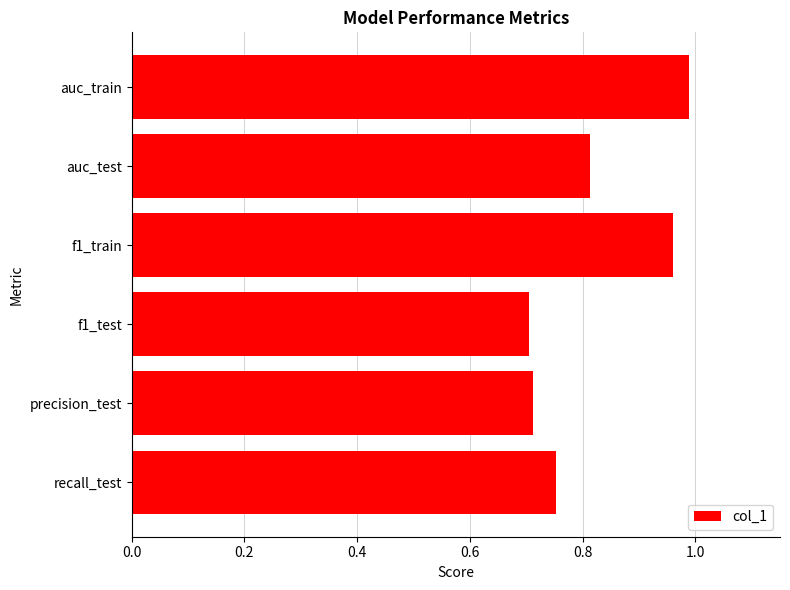

What is the difference between the values at precision_test and auc_train?

0.3